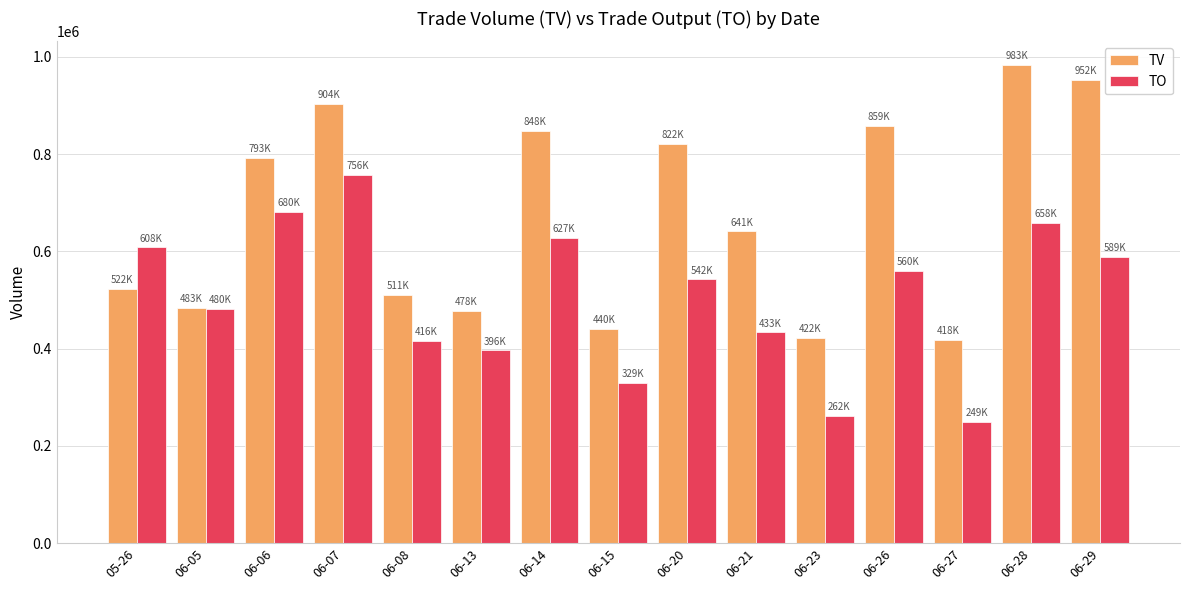

What is the difference between the highest and lowest values at 06-08?

94440